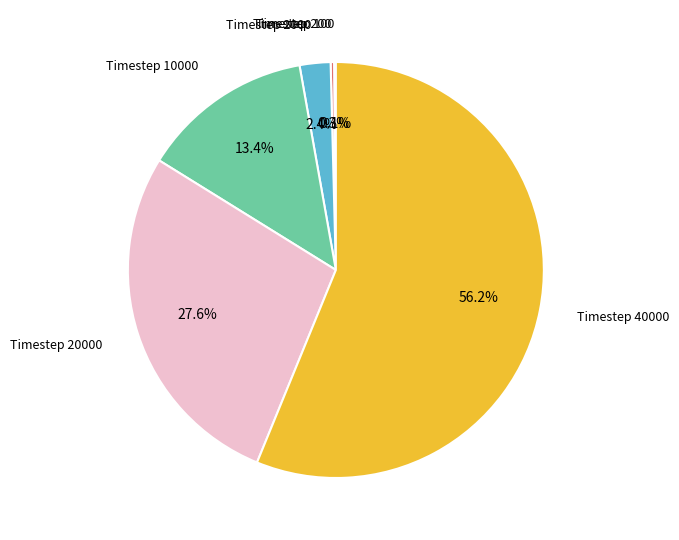

Is it true that Timestep 40000 is 49% of the pie?

False